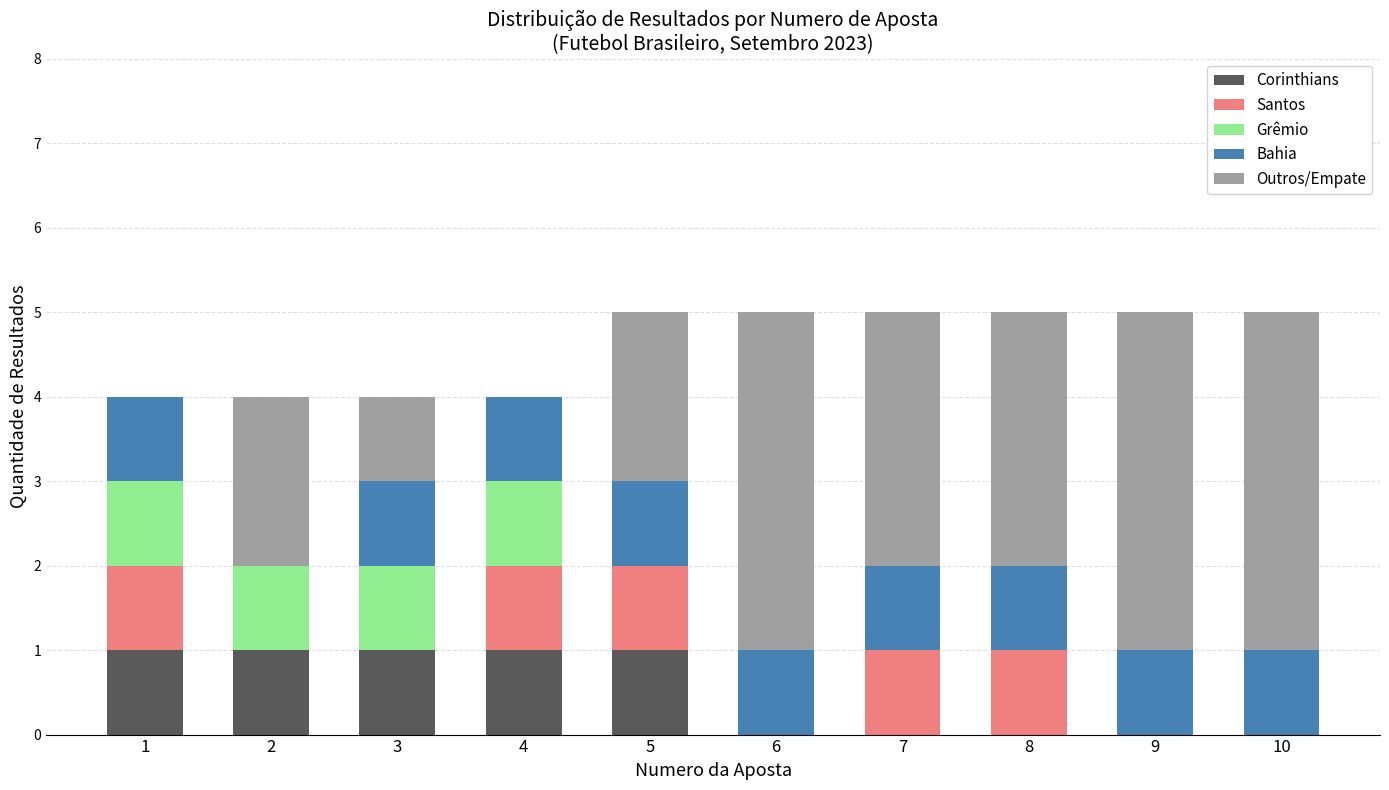

What is the total value across all series at 9?

5